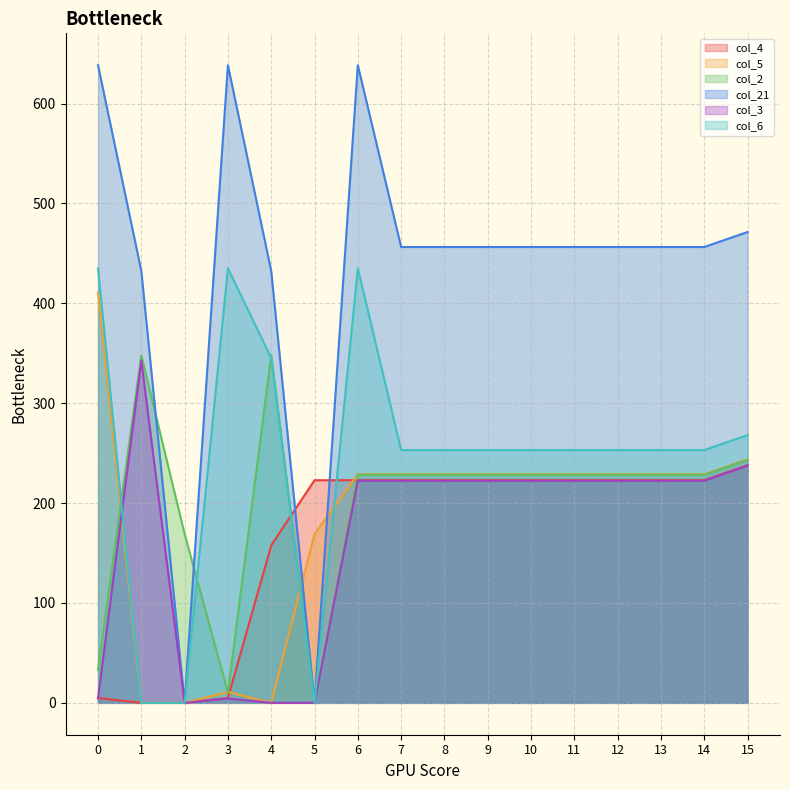

List the labels in order of col_3 value, largest first.

1, 15, 6, 9, 14, 7, 8, 13, 11, 12, 10, 0, 3, 2, 4, 5